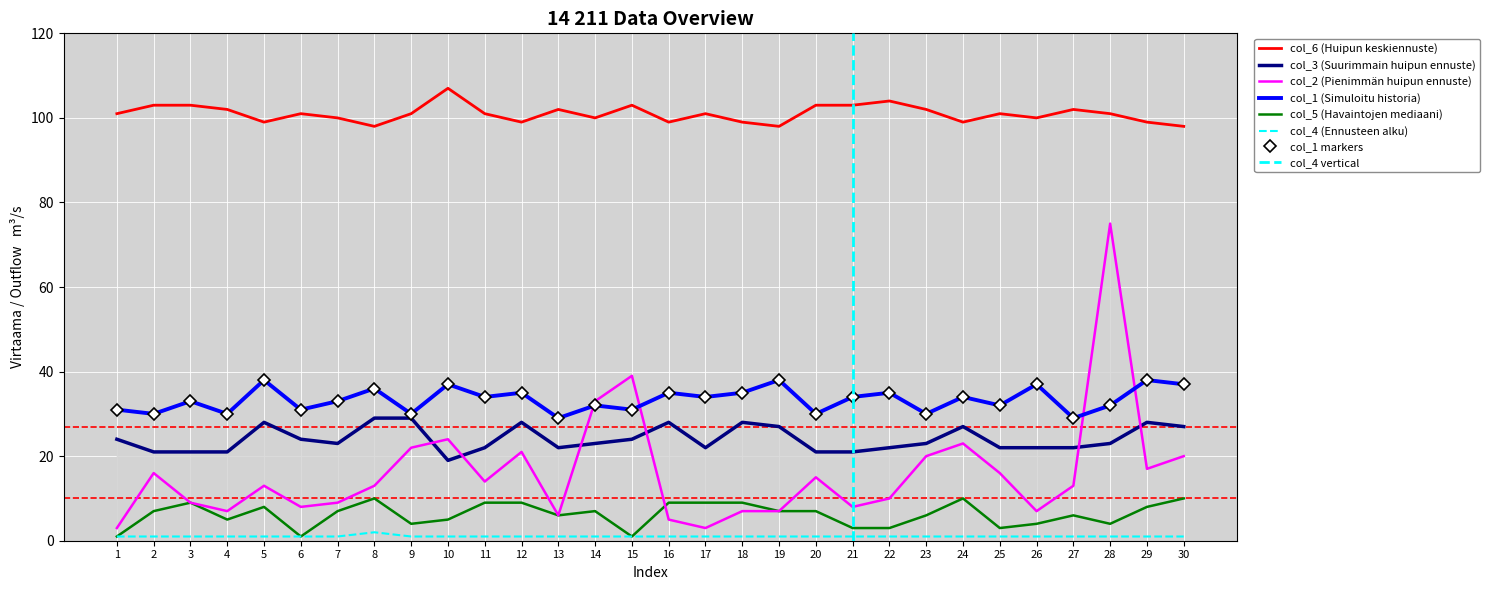

At which category is the sum across all series the highest?

28